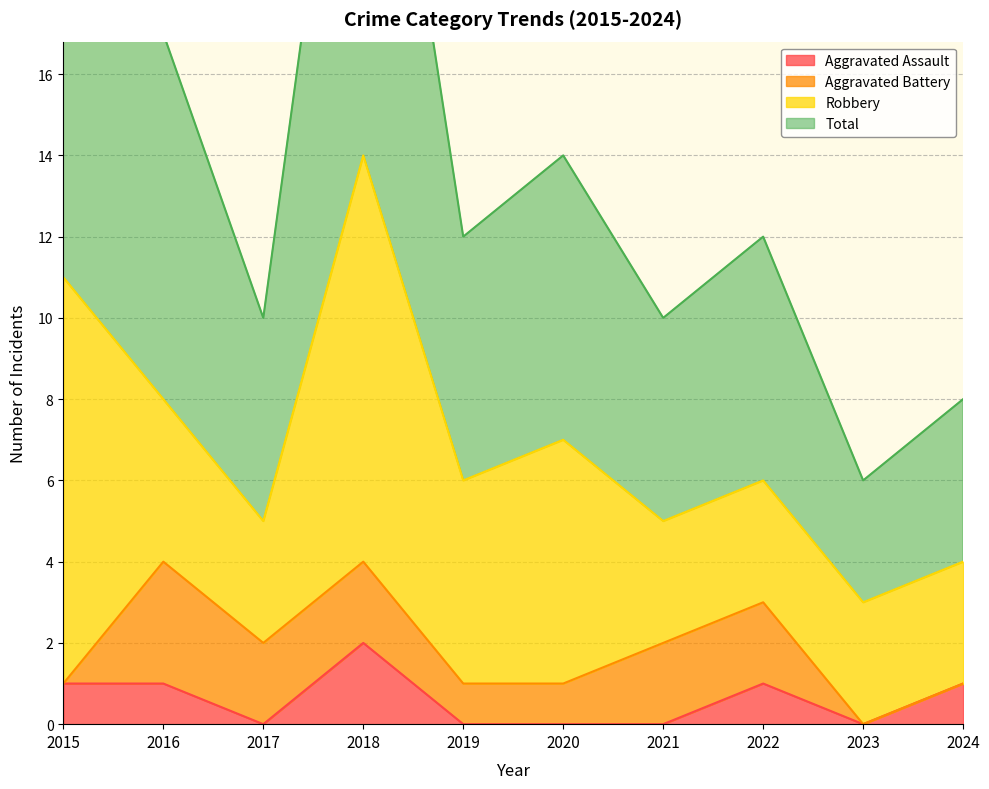

What is the sum of all Aggravated Assault values?

6